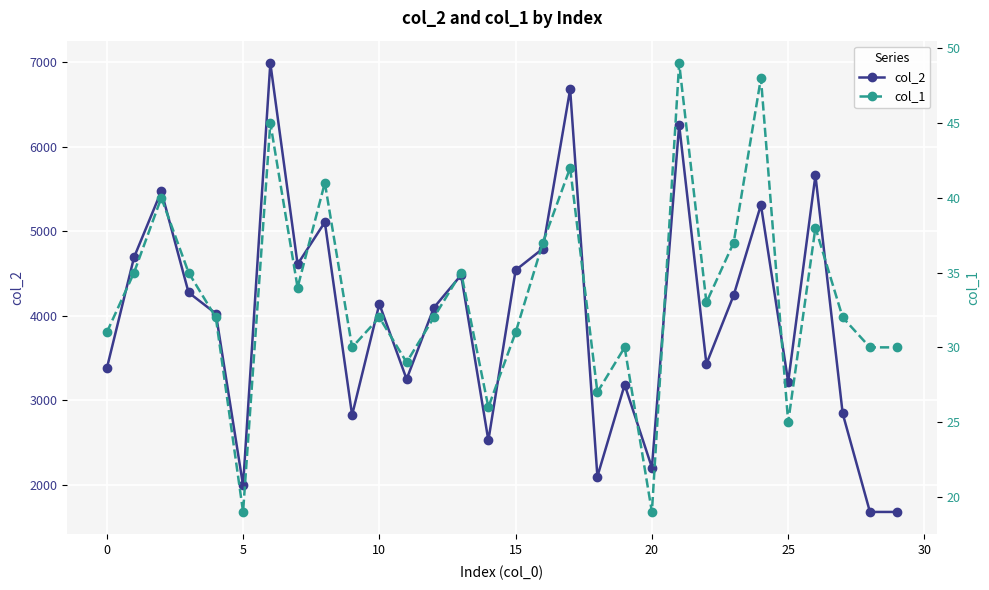

List the series in order of their peak value, highest first.

col_2, col_1